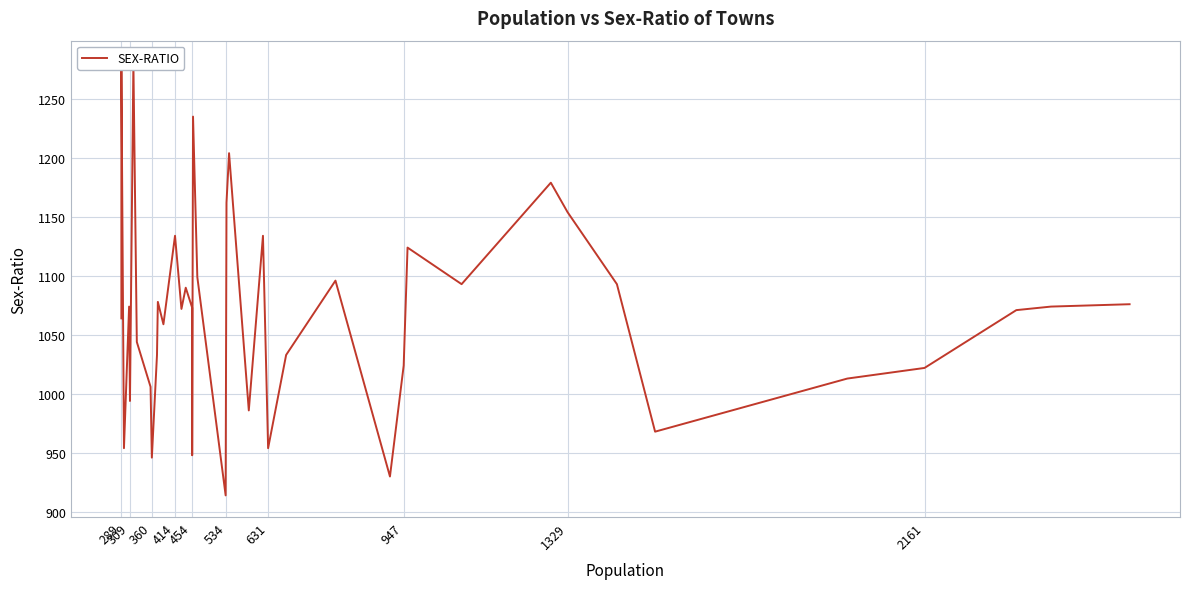

What is the greatest value displayed?

1281